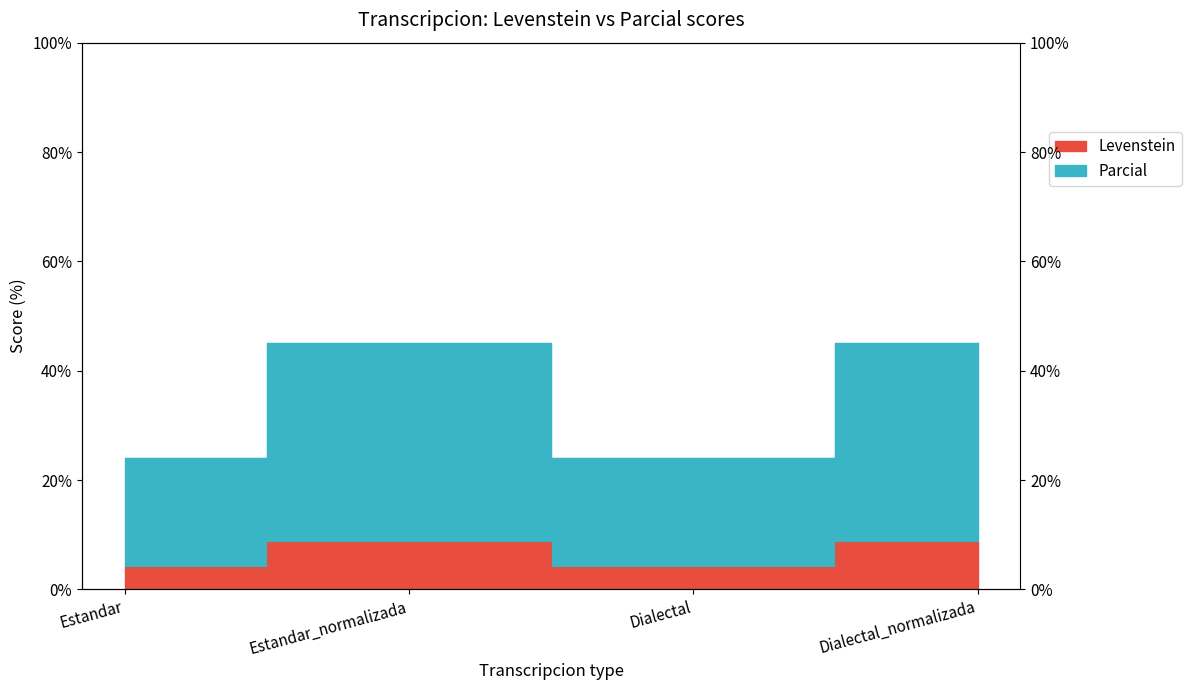

What is the average value of the Levenstein series?

6.3